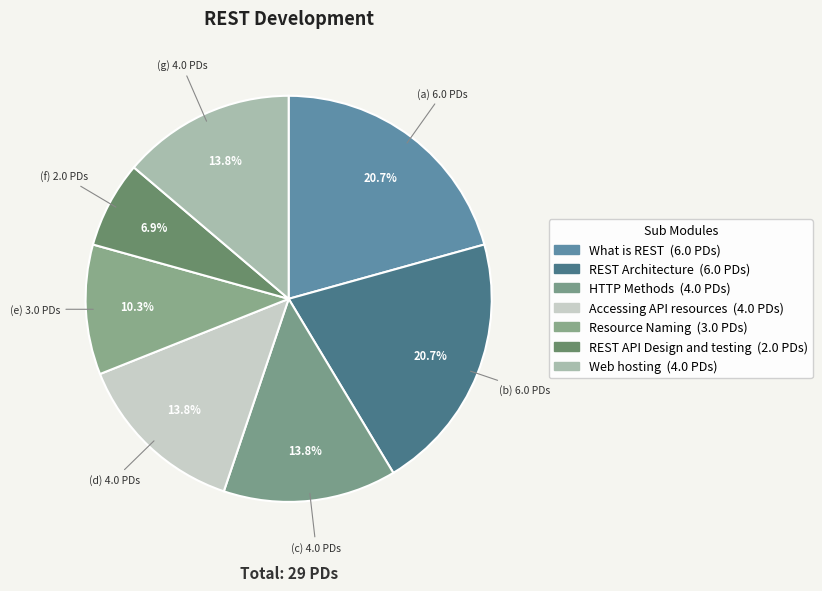

Which has a higher value, REST API Design and testing or REST Architecture?

REST Architecture